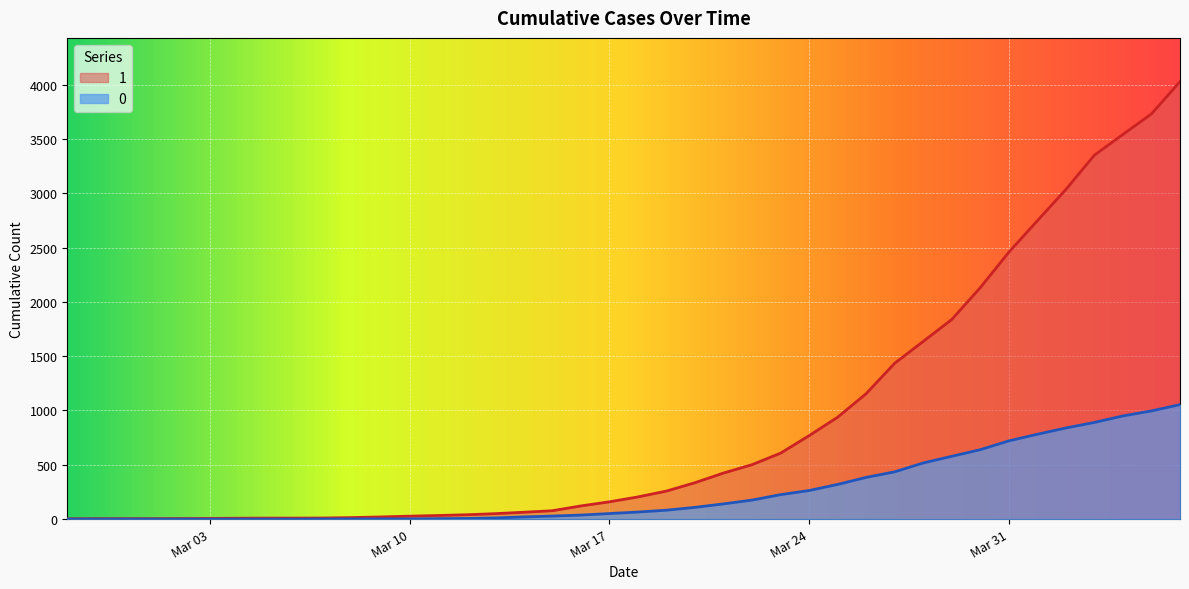

Reading left to right, transcribe all the data shown in this chart.

1: 3	4	4	4	5	6	8	9	9	10	14	20	27	33	40	50	63	77	121	159	204	258	335	424	501	607	768	938	1155	1435	1636	1838	2131	2457	2747	3035	3351	3542	3731	4028
0: 0	0	0	0	0	0	0	0	0	1	2	2	2	4	6	11	20	28	37	51	65	82	108	140	175	225	263	319	384	435	517	578	639	720	781	839	890	950	996	1054